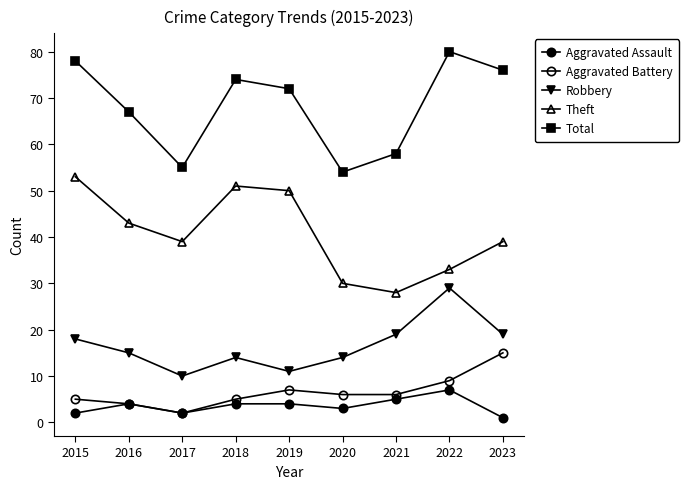

Which has a higher value, 2020 or 2015?

2020